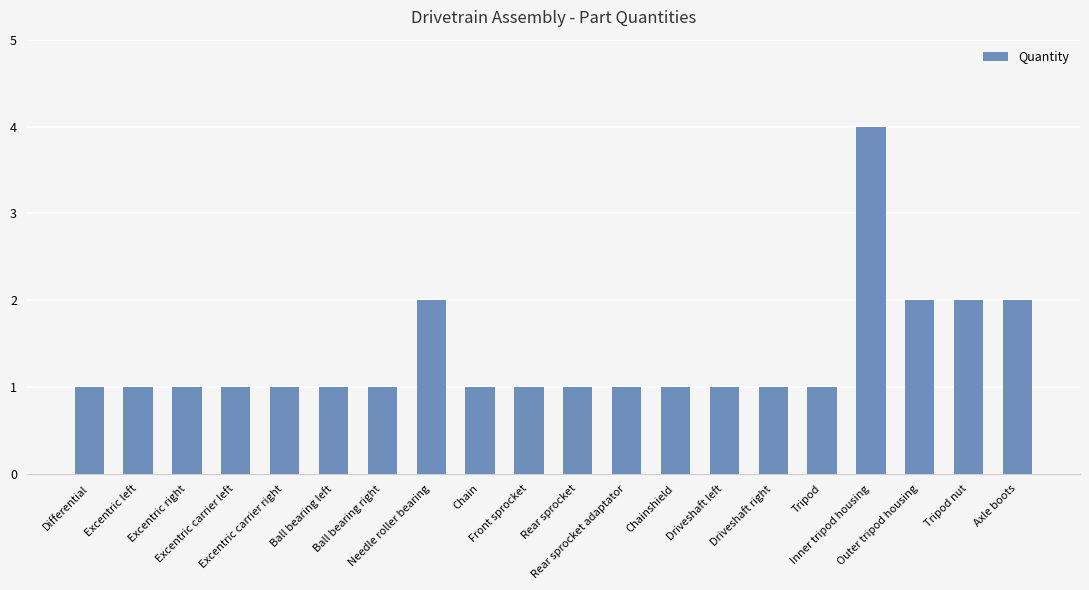

Are the bars grouped side by side (vs. stacked)?

No